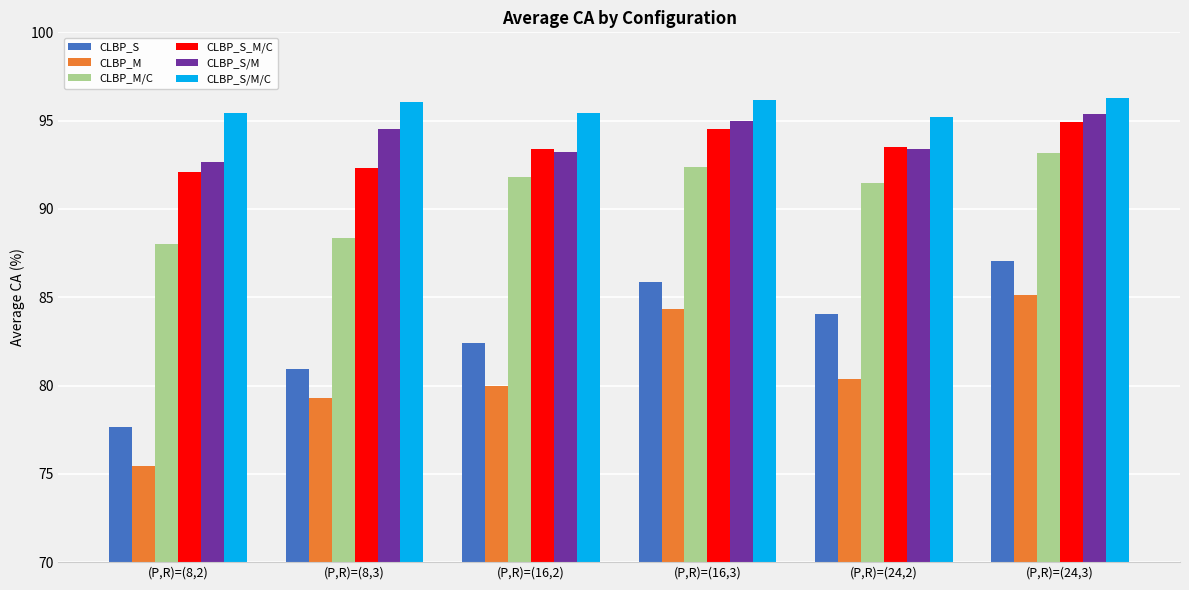

At (P,R)=(8,2), list the series in order from largest to smallest.

CLBP_S/M/C, CLBP_S/M, CLBP_S_M/C, CLBP_M/C, CLBP_S, CLBP_M